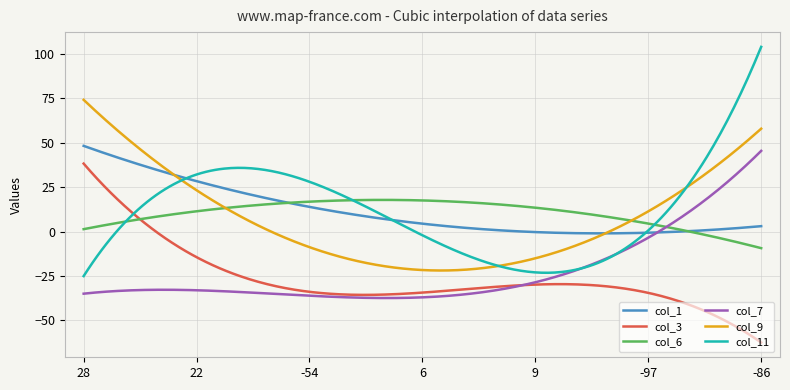

How many intersections are there between col_7 and col_11?

2